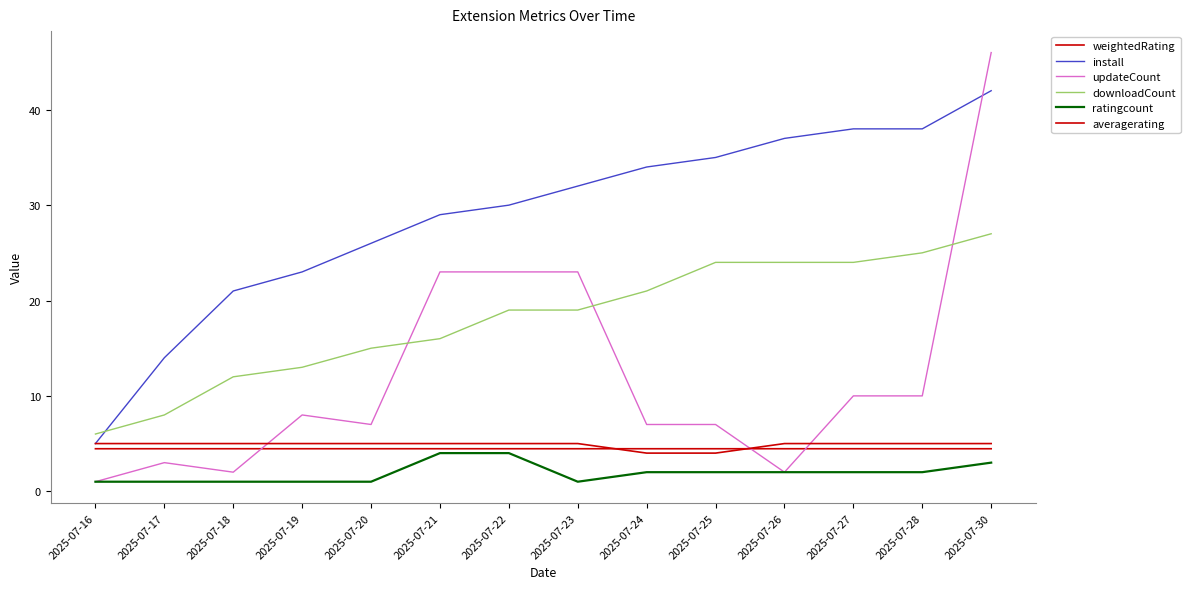

Which series has the widest spread of values?

updateCount